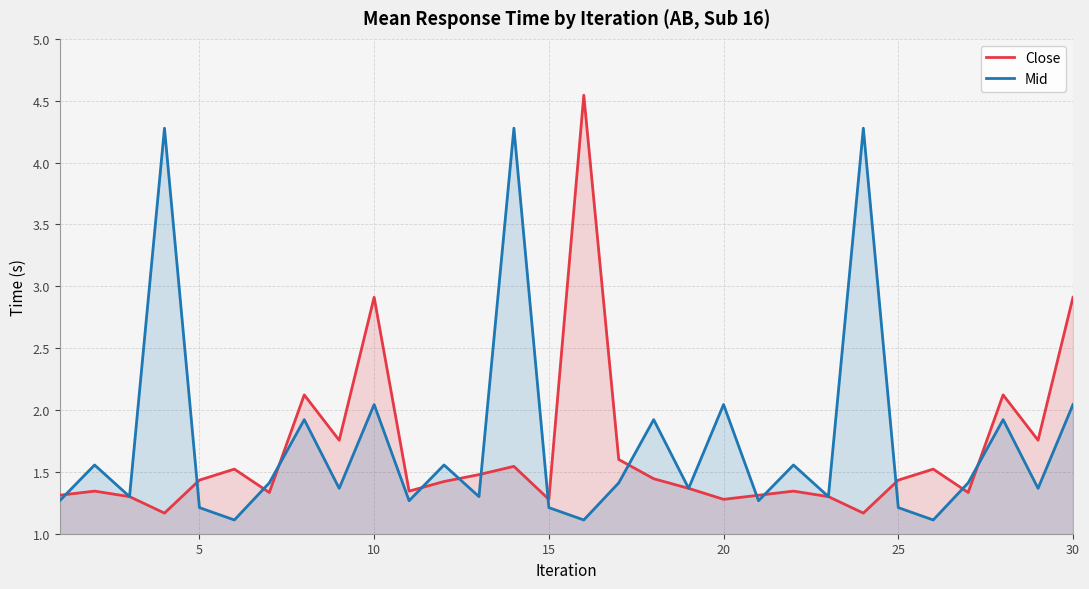

What is the minimum value for Mid?

1.1